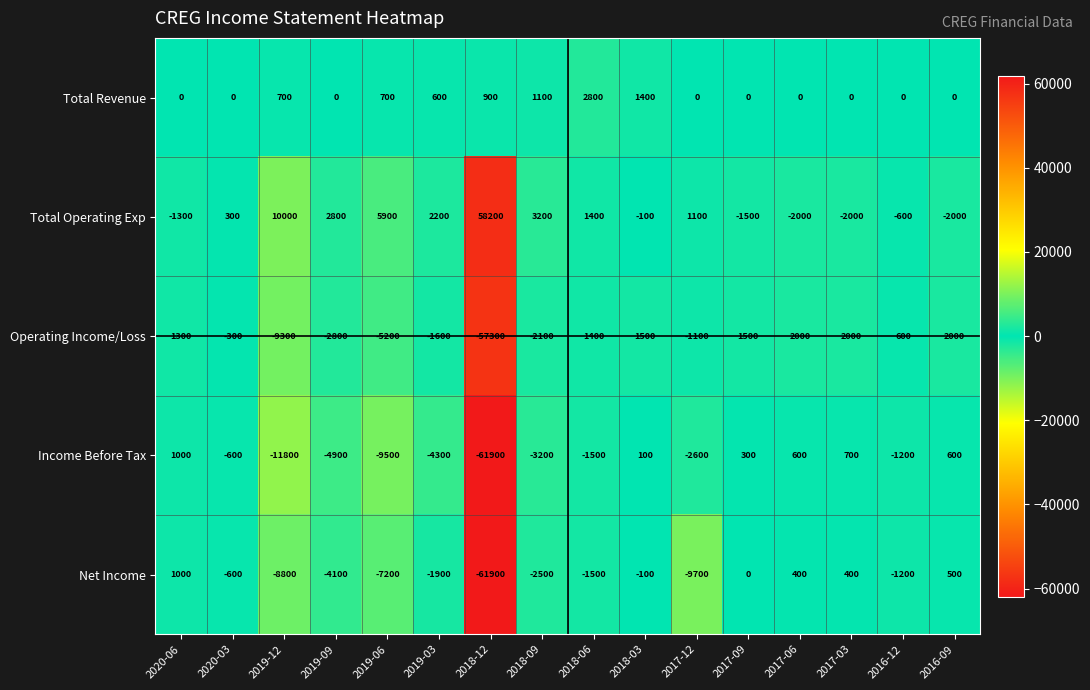

Is it true that Net Income equals -9700 at 2017-12?

True